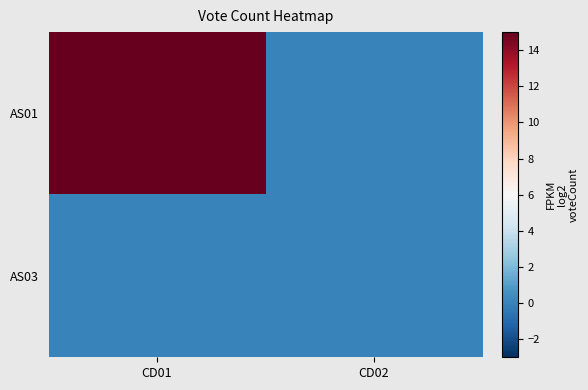

Which series has the widest spread of values?

AS01